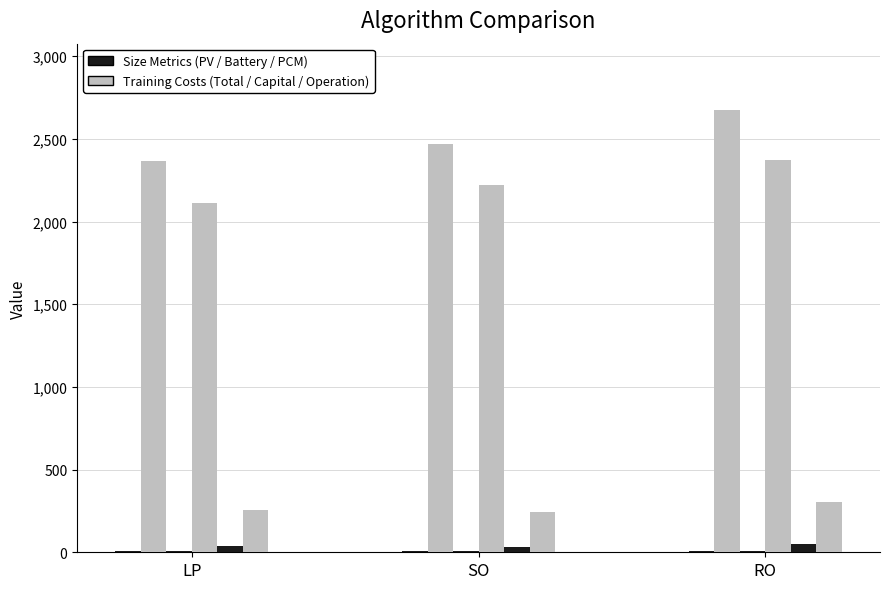

Which series has the largest total across all categories?

Training Total Cost